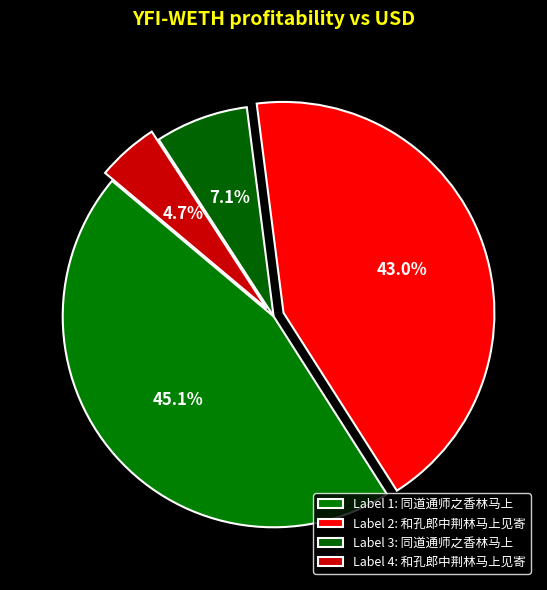

Does any single category account for the majority?

No